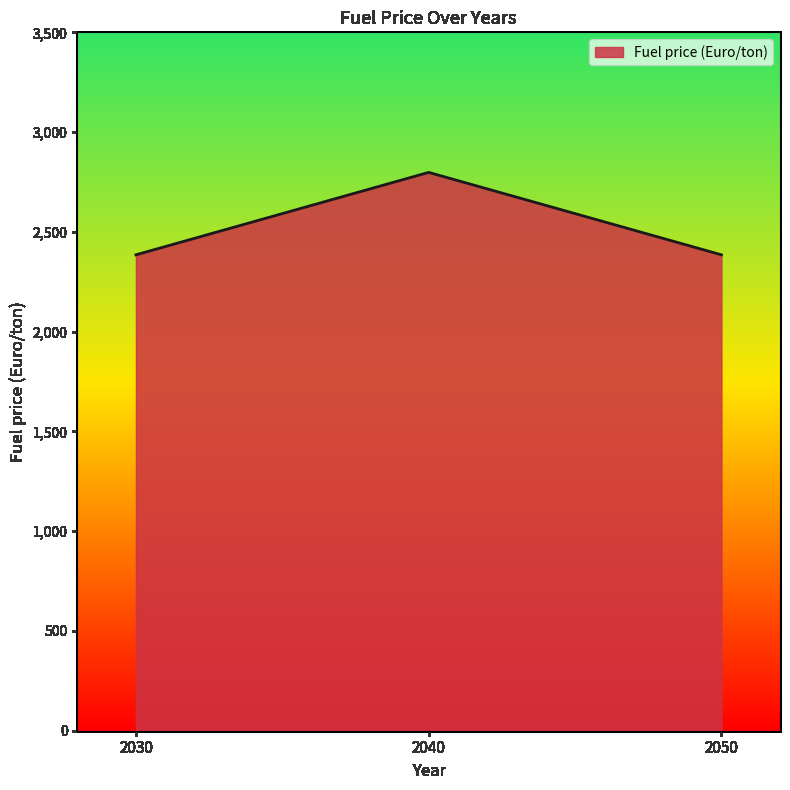

Reading left to right, list all the values displayed in this chart.

2385.0	2798.1	2385.0